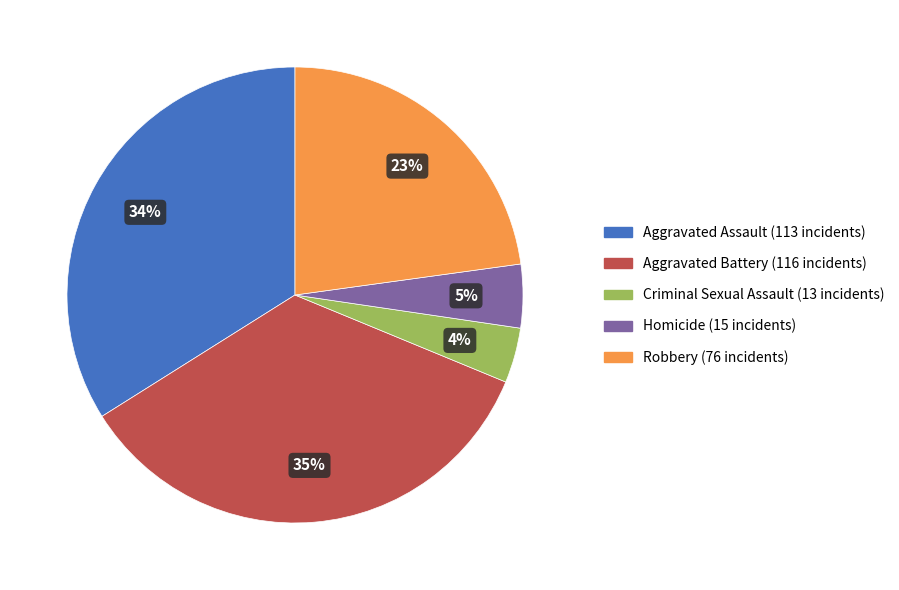

To the nearest percent, what is the average slice percentage?

20%